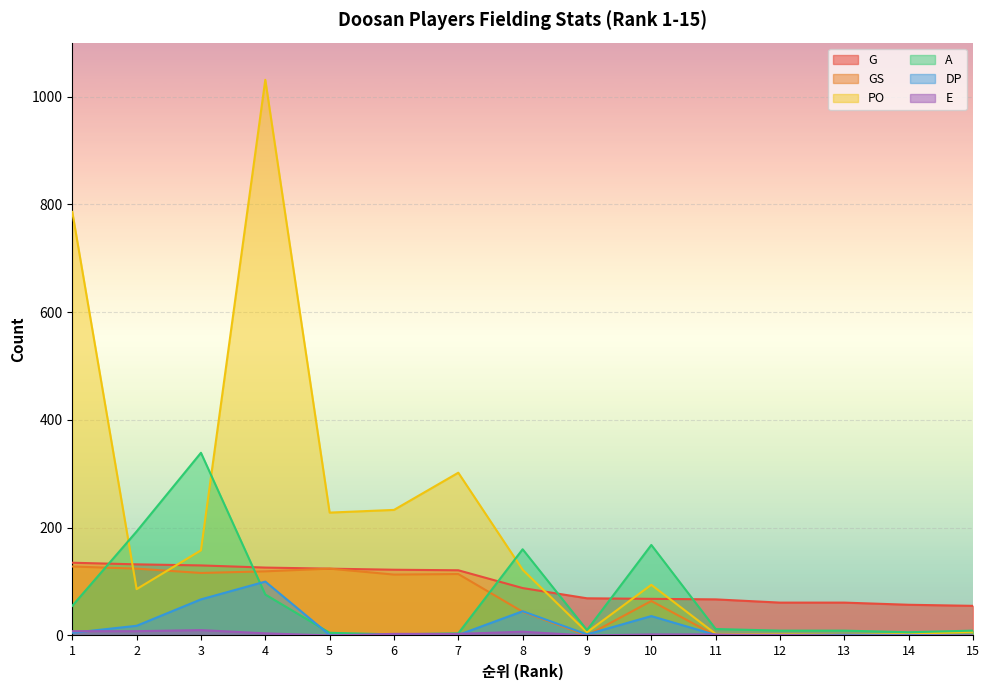

True or false: G and DP intersect in this chart.

False